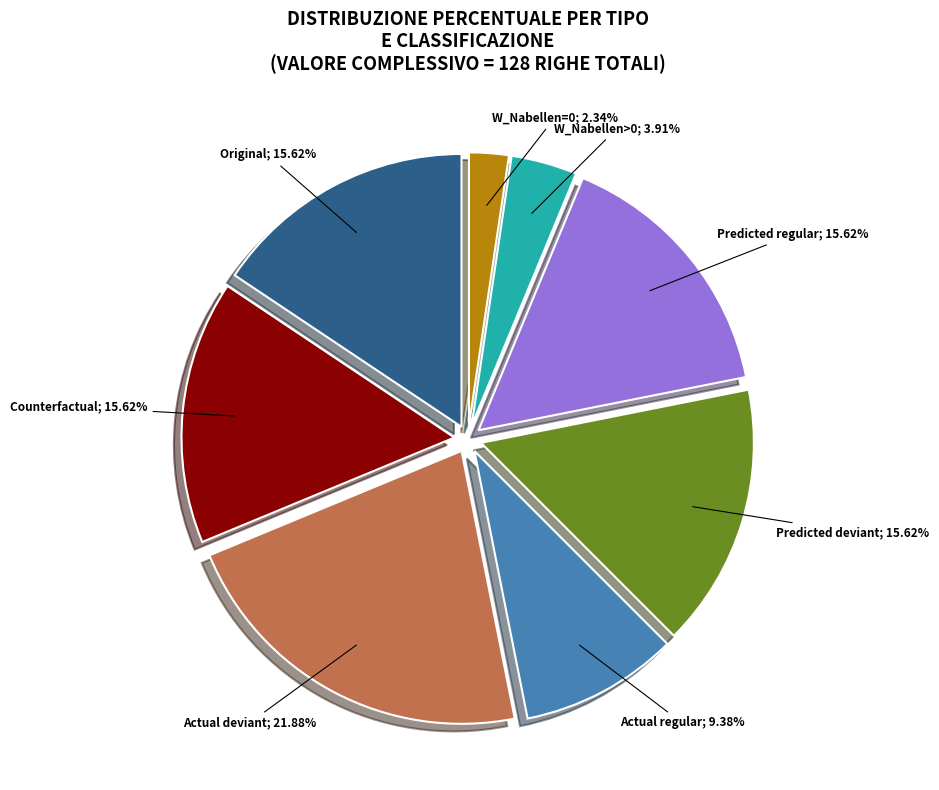

Is there any slice that represents more than half of the pie?

No